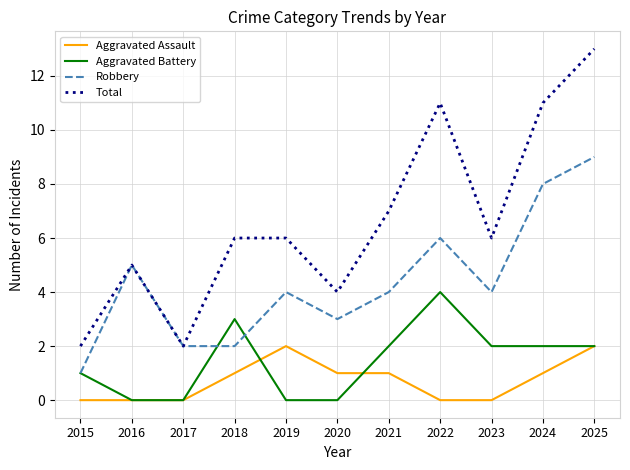

How many lines are shown in the chart?

4